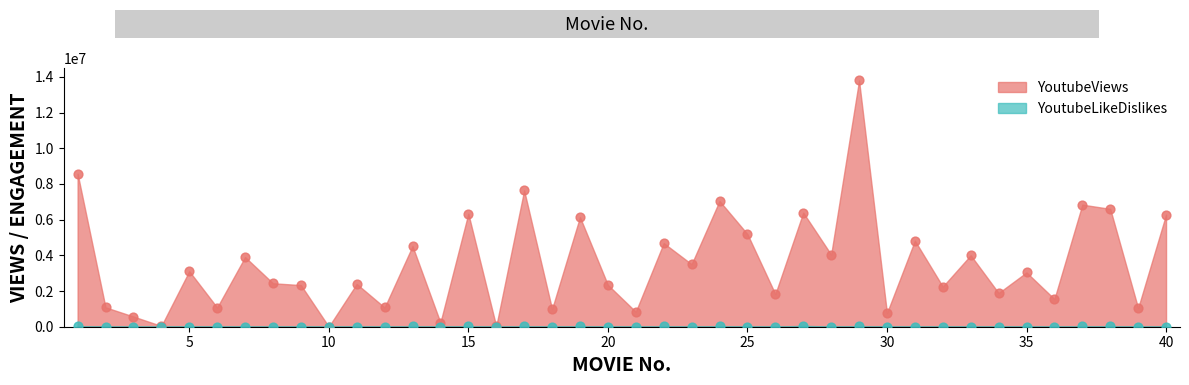

Which series has the widest spread of Y values?

YoutubeViews